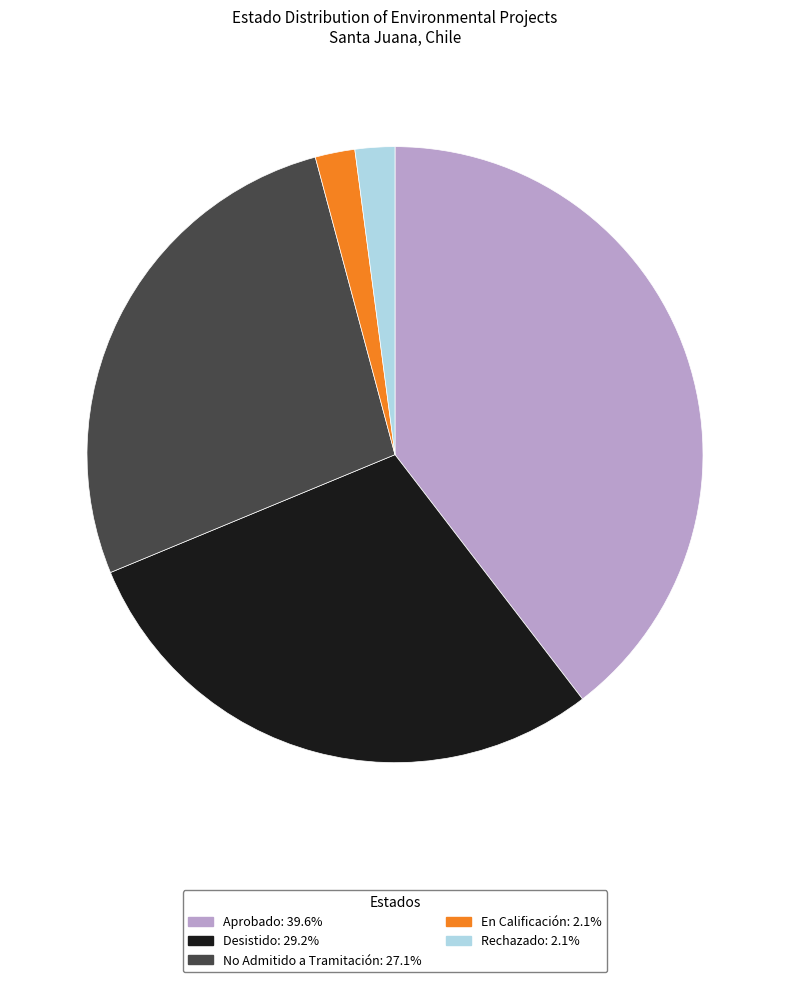

True or false: Rechazado accounts for 2% of the total.

True